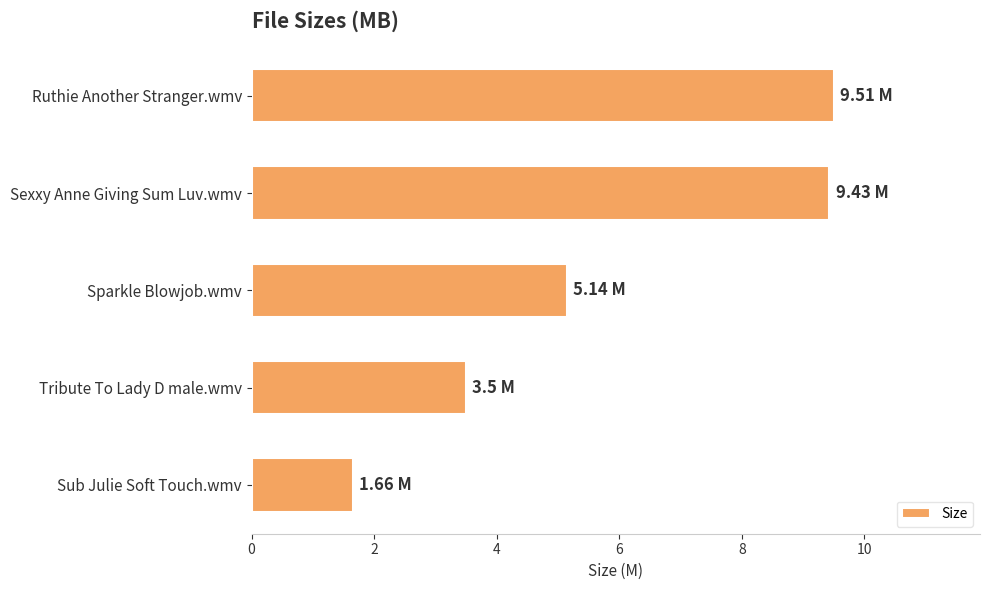

At which category does the chart reach its minimum across all series?

Sub Julie Soft Touch.wmv